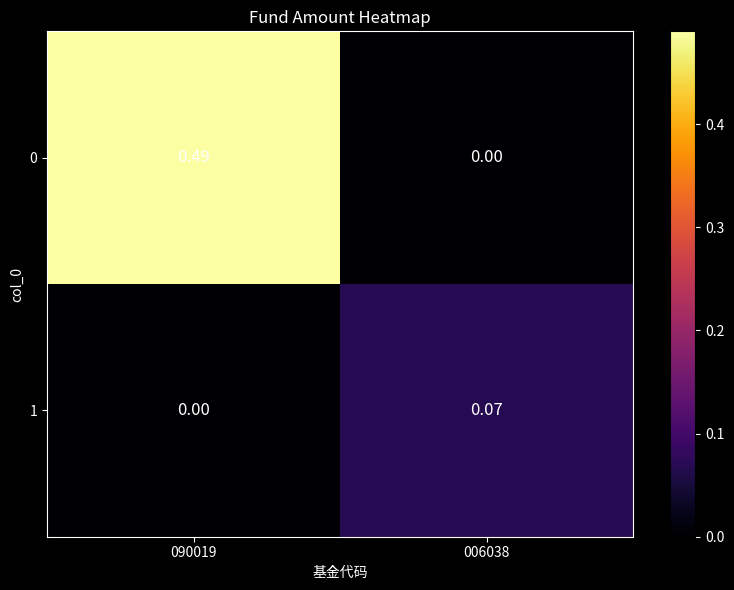

Is the value of 1 at 006038 greater than the value of 0 at 006038?

Yes